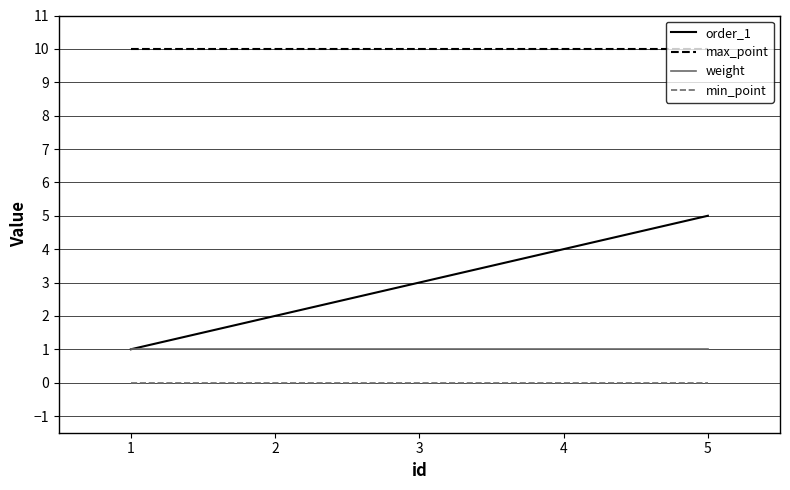

Which series has the largest total across all categories?

max_point